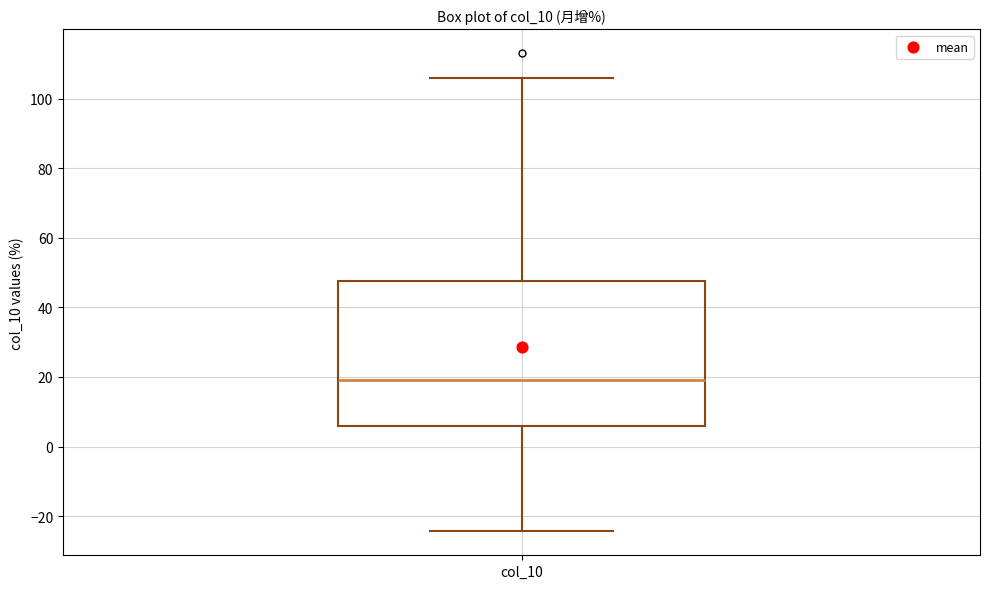

Read this box plot against the y-axis: the position of the median line, the range covered by the box, and the ends of both whiskers. The values are not printed on the chart, so give them approximately, as read against the axis.

median 20, box 6 to 48, whiskers -24 to 106